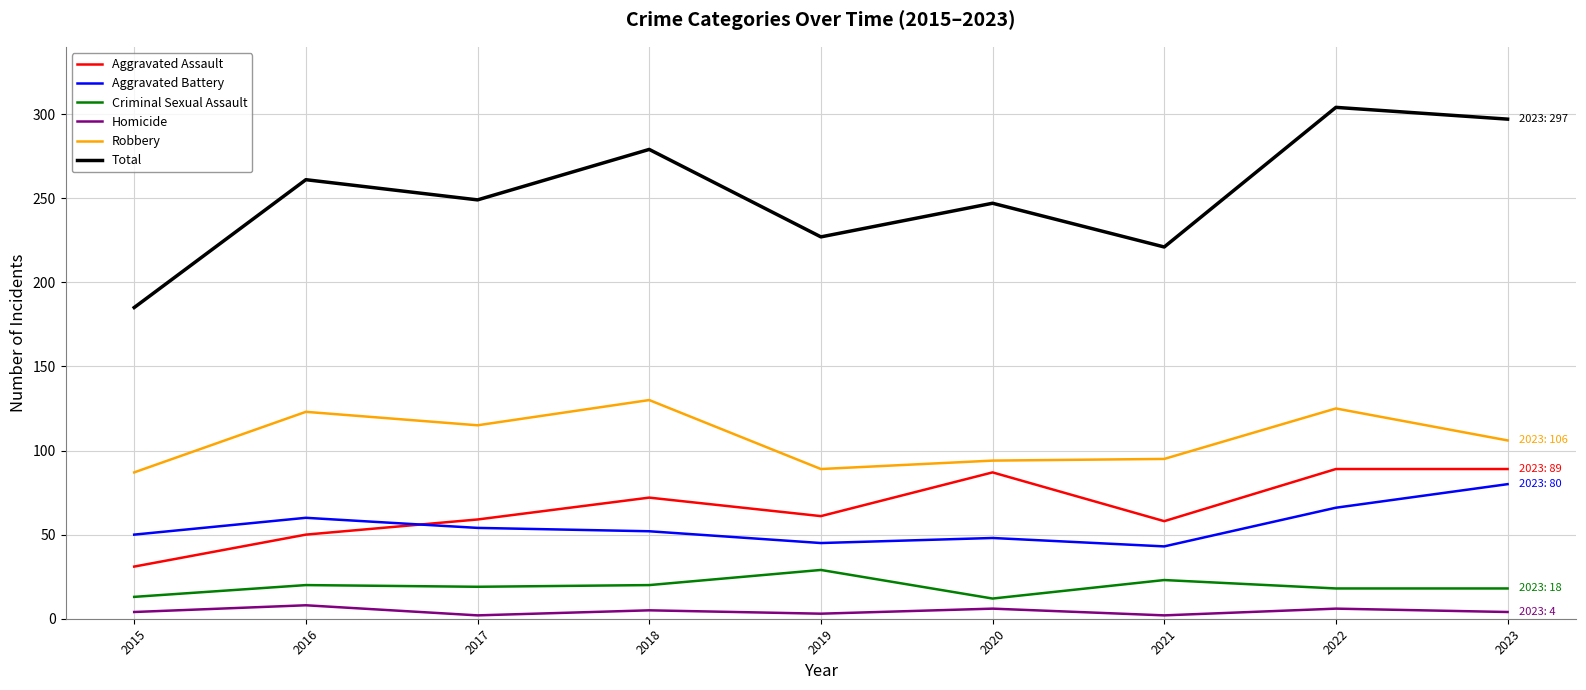

How many distinct data groups are displayed?

6